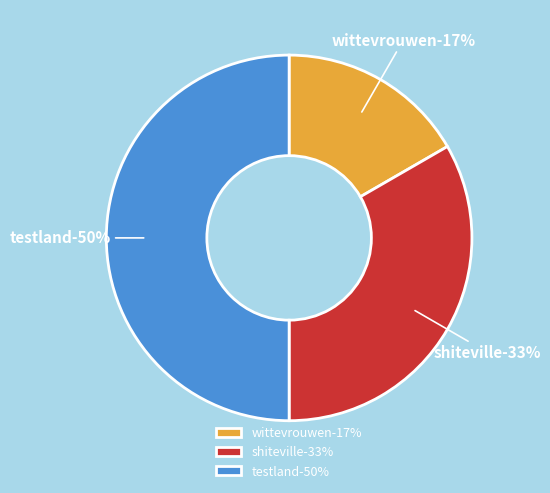

To the nearest percent, what is the difference between the largest and smallest slice percentages?

33%